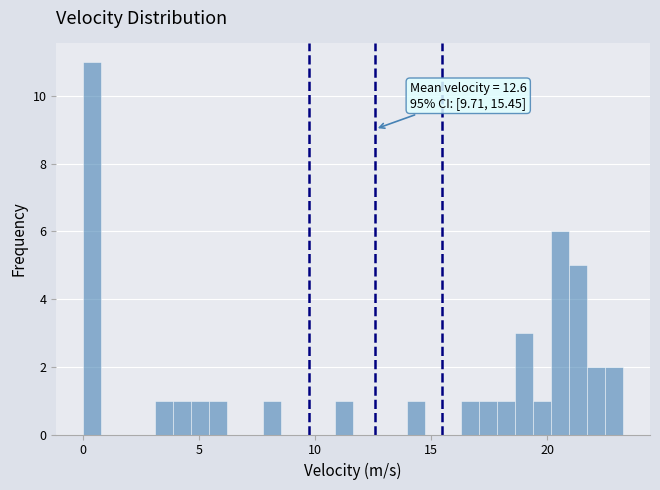

Read against the x-axis, roughly where is the centre of the tallest bar?

0.5